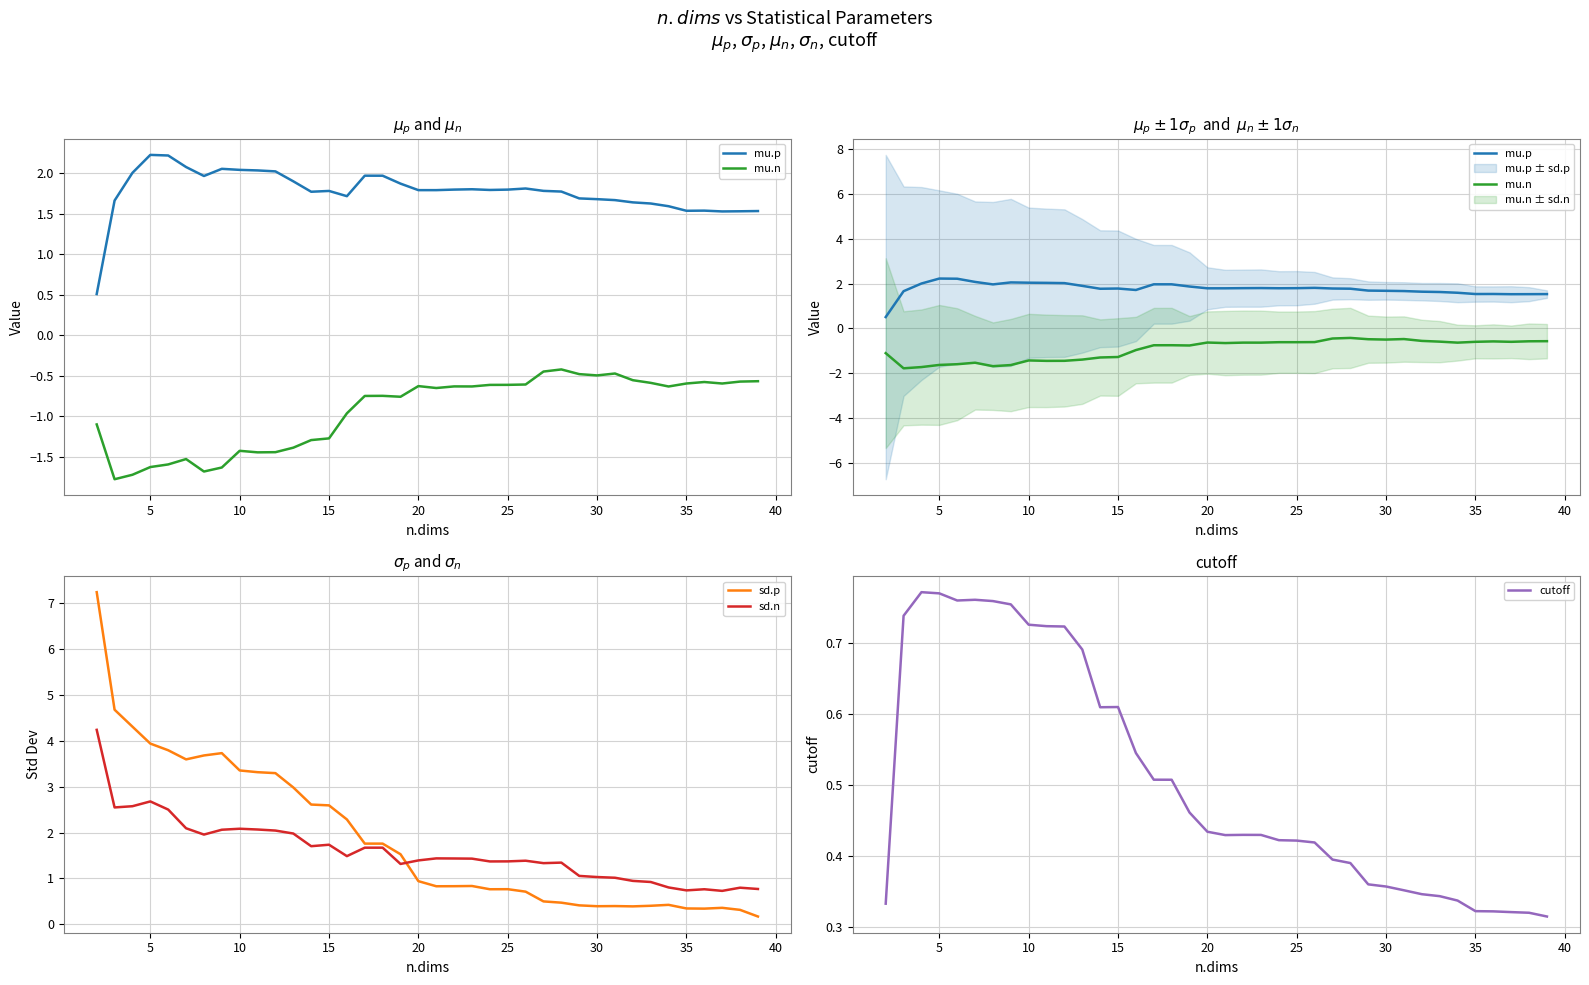

True or false: mu.n and cutoff cross at least once.

False